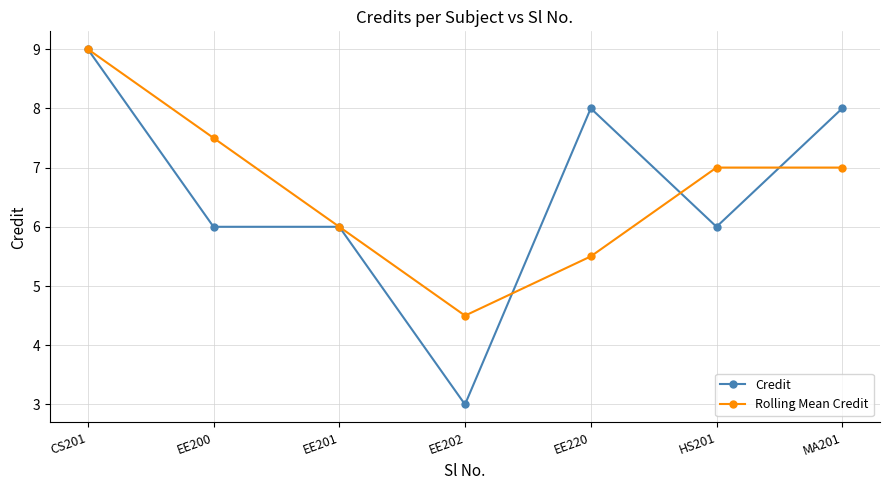

Which series ends up on top after the final intersection of Credit and Rolling Mean Credit?

Credit